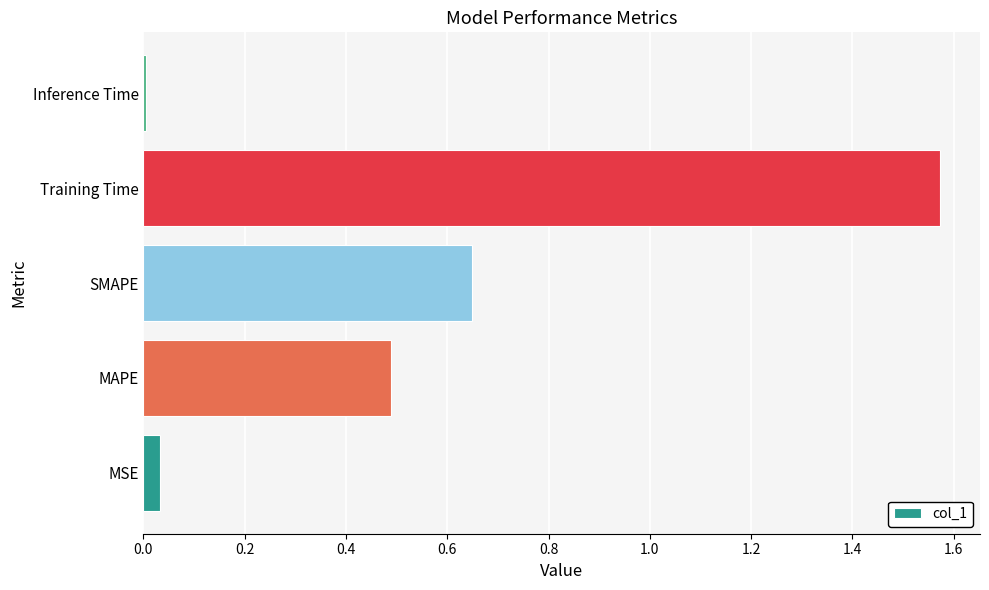

The value at MSE is 0.0. True or false?

True